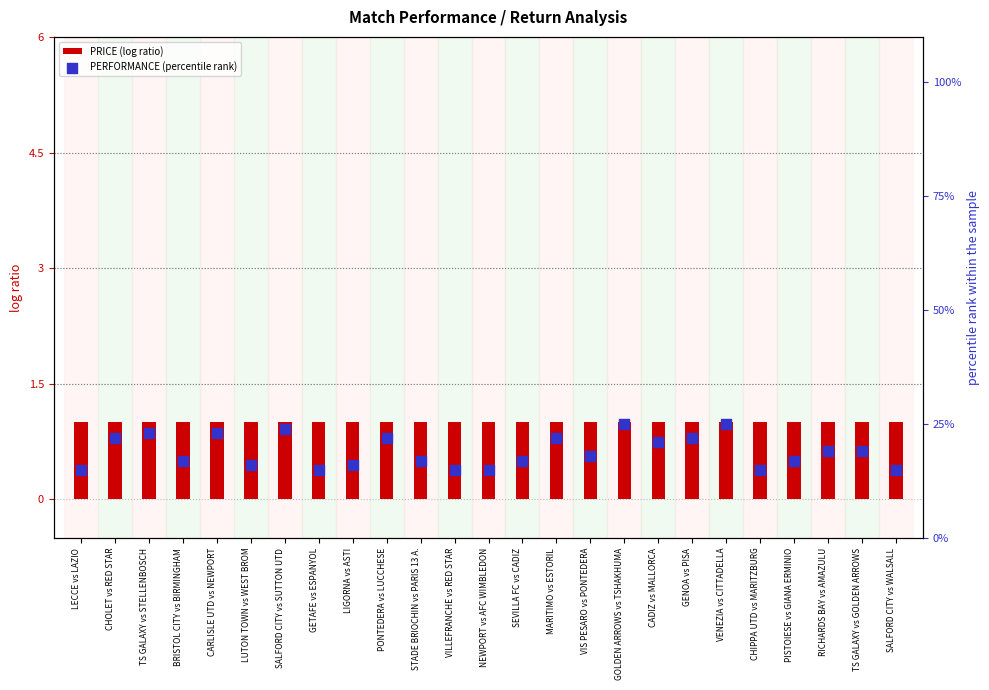

At how many categories does at least one series exceed 10?

25